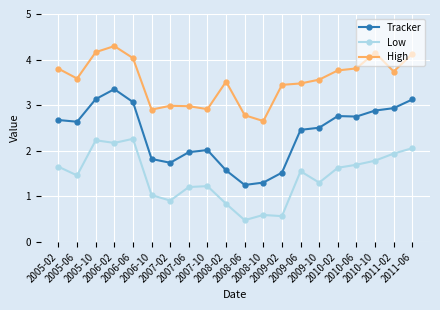

What is the label of the 13th point from the right?

2007-06